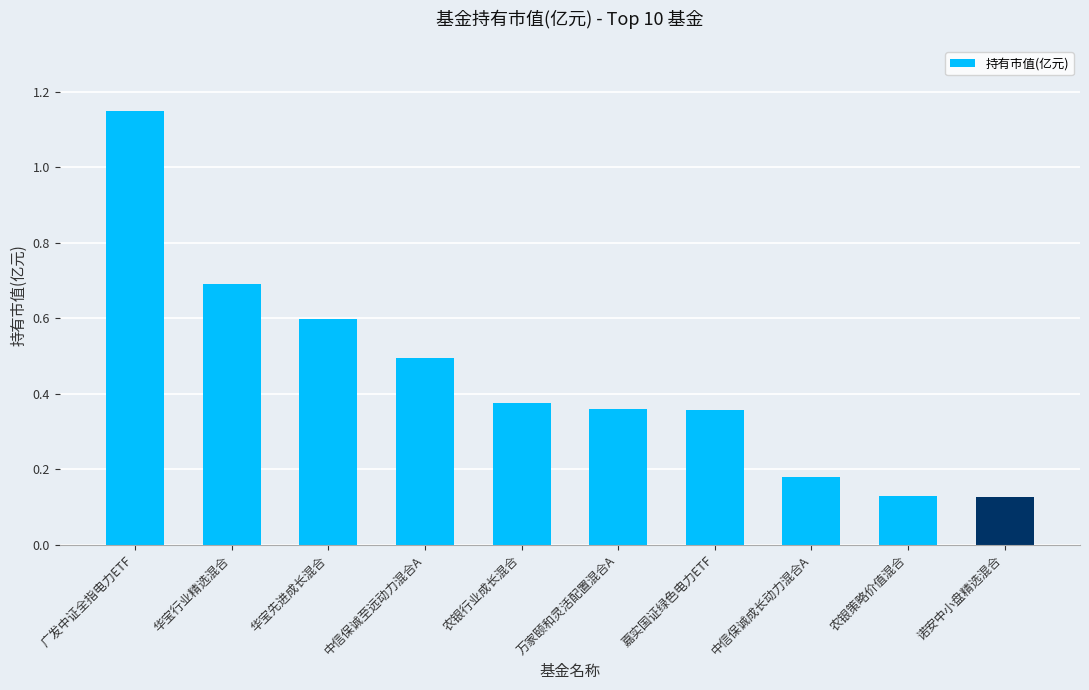

Does the chart contain any negative values?

No